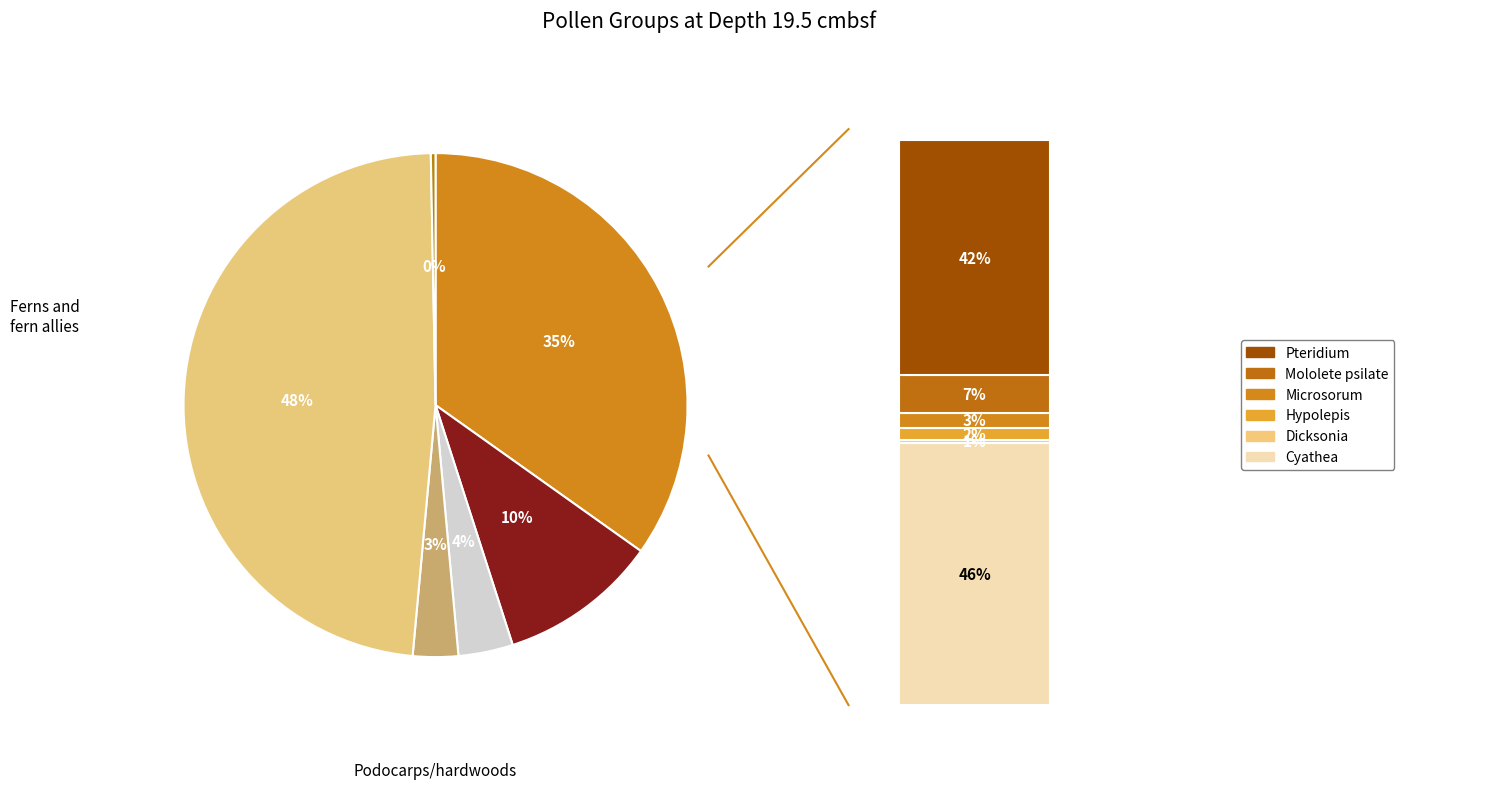

To the nearest percent, what is the combined percentage of Podocarps/hardwoods and Small trees and shrubs?

38%